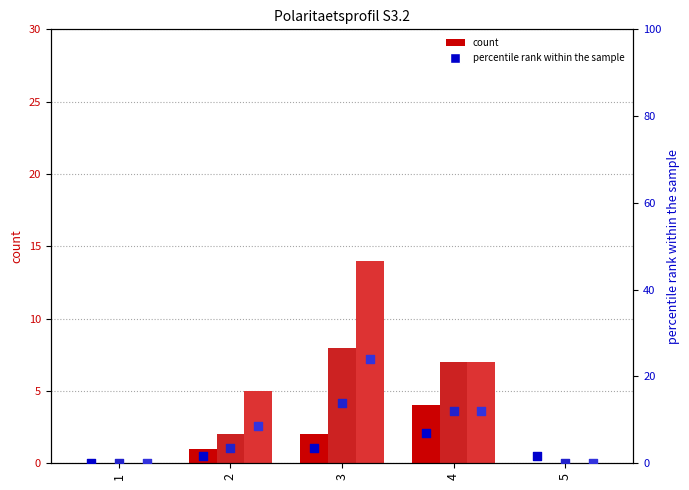

At which category is the sum across all series the highest?

3